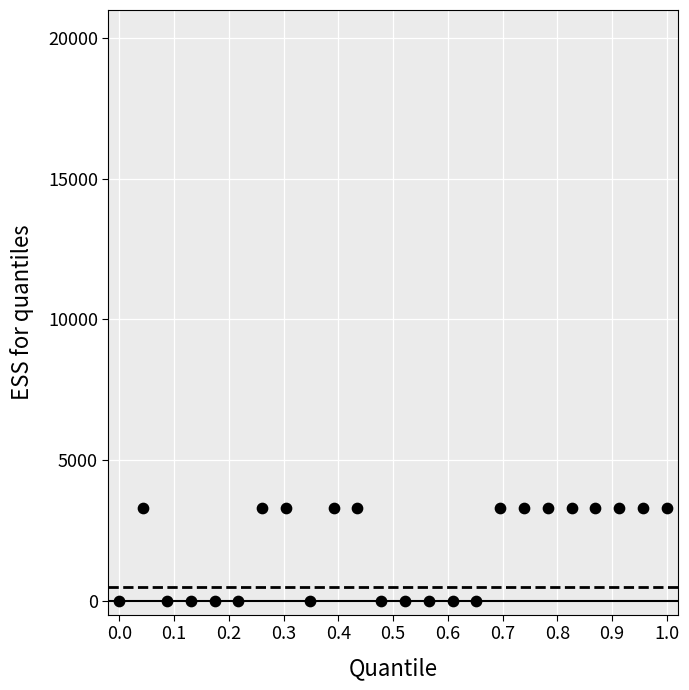

What is the range of Y values (max minus min)?

3300